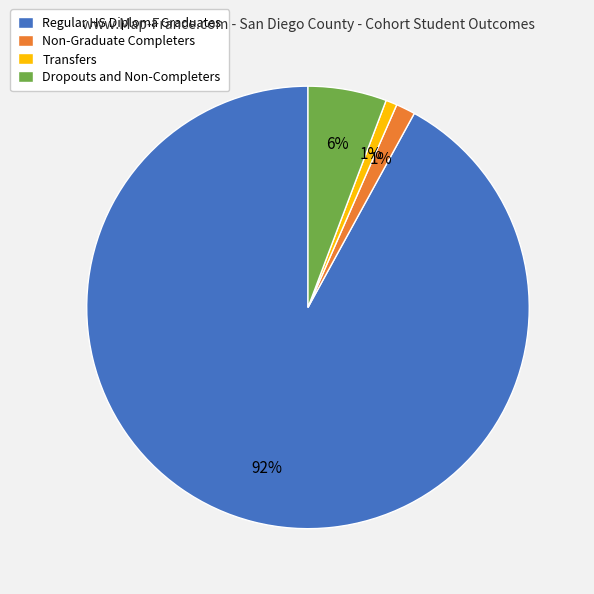

To the nearest percent, what portion does Transfers represent?

1%